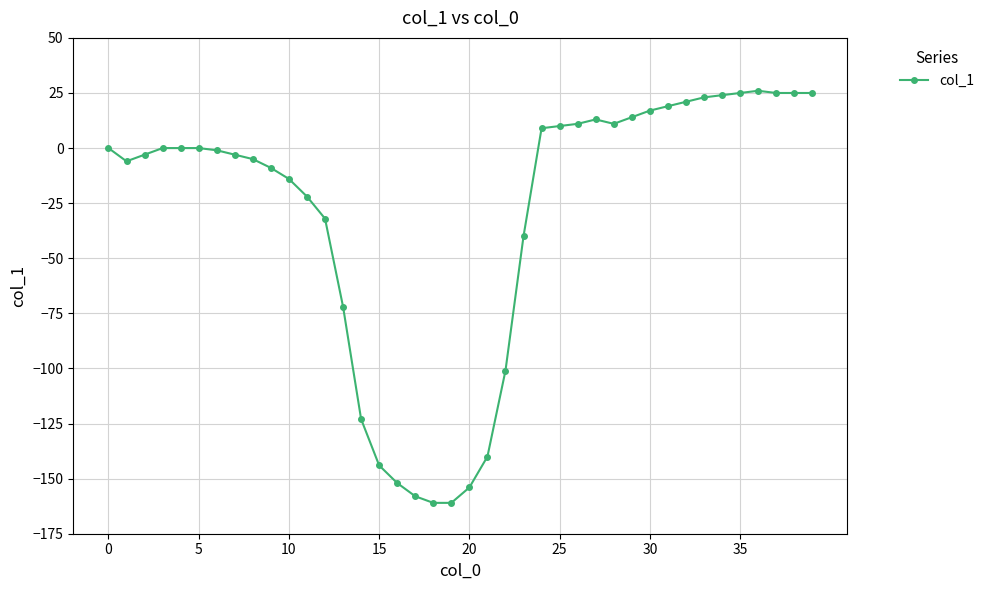

What is the minimum value shown in the chart?

-161